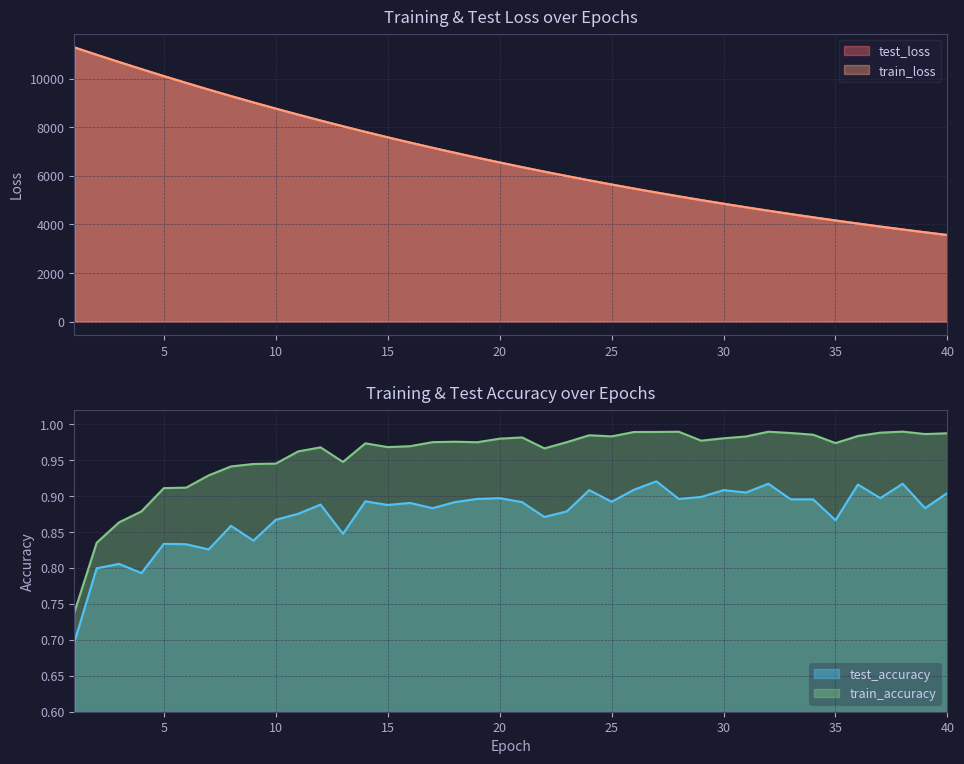

What is the total value across all series at 23?

11985.6